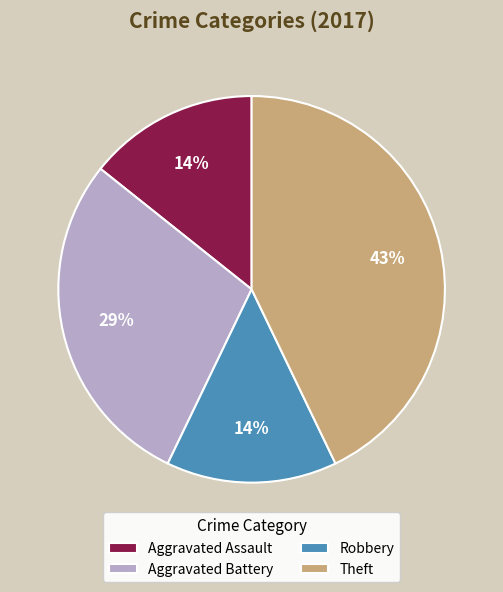

To the nearest percent, what is the difference between the largest and smallest slice percentages?

29%